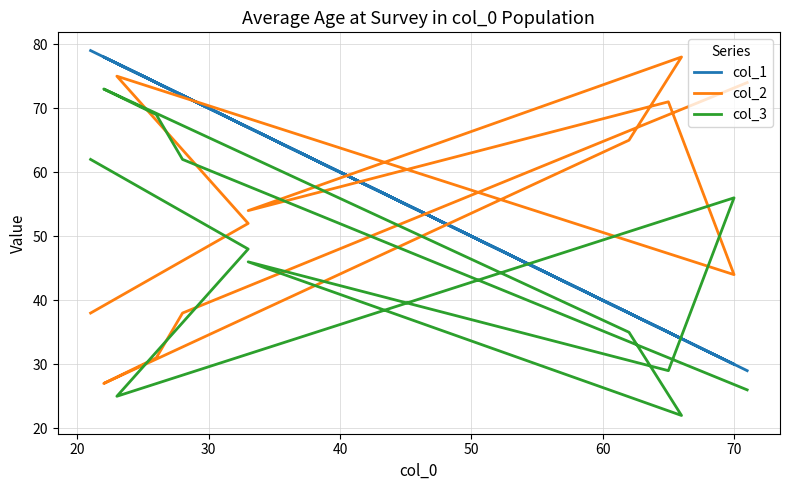

What is the highest value of the col_2 series?

78